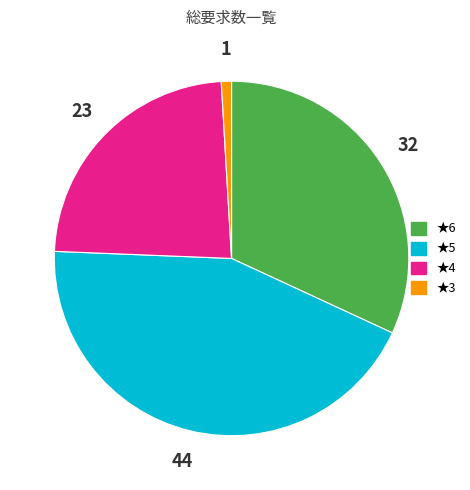

True or false: ★6 accounts for 25% of the total.

False